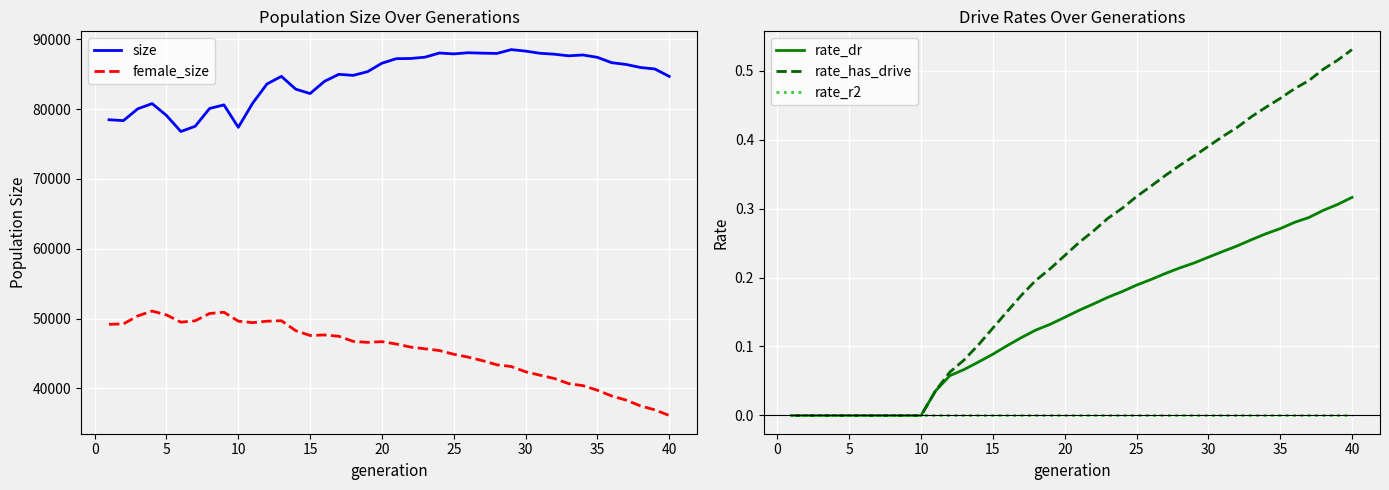

True or false: size and female_size cross at least once.

False